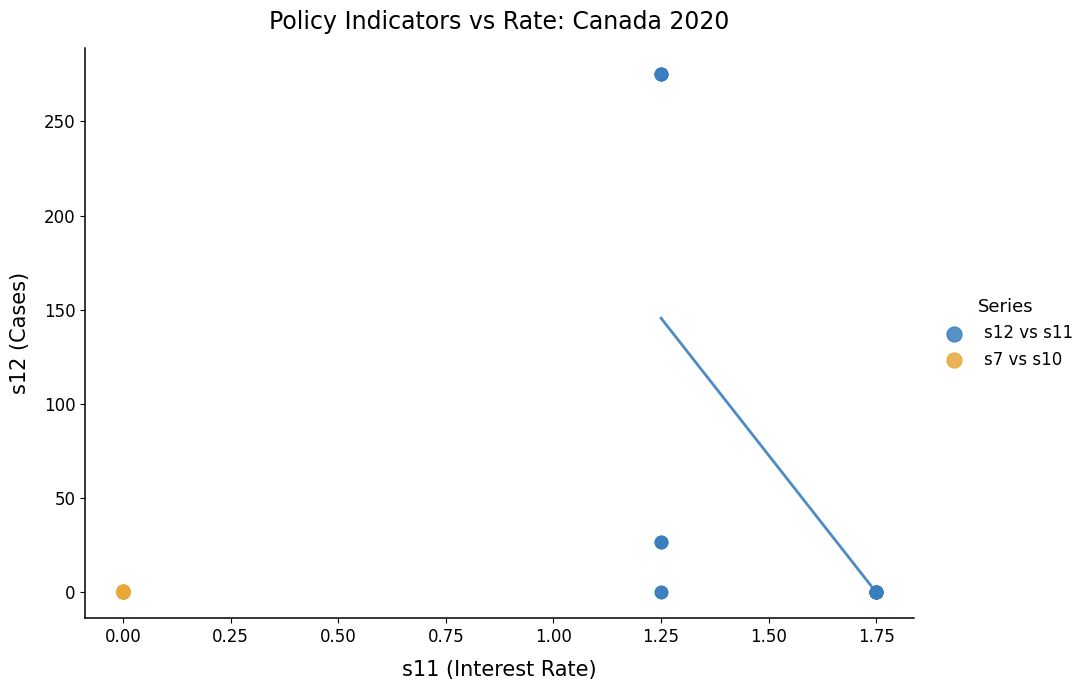

Which series reaches the maximum Y coordinate?

s12 vs s11